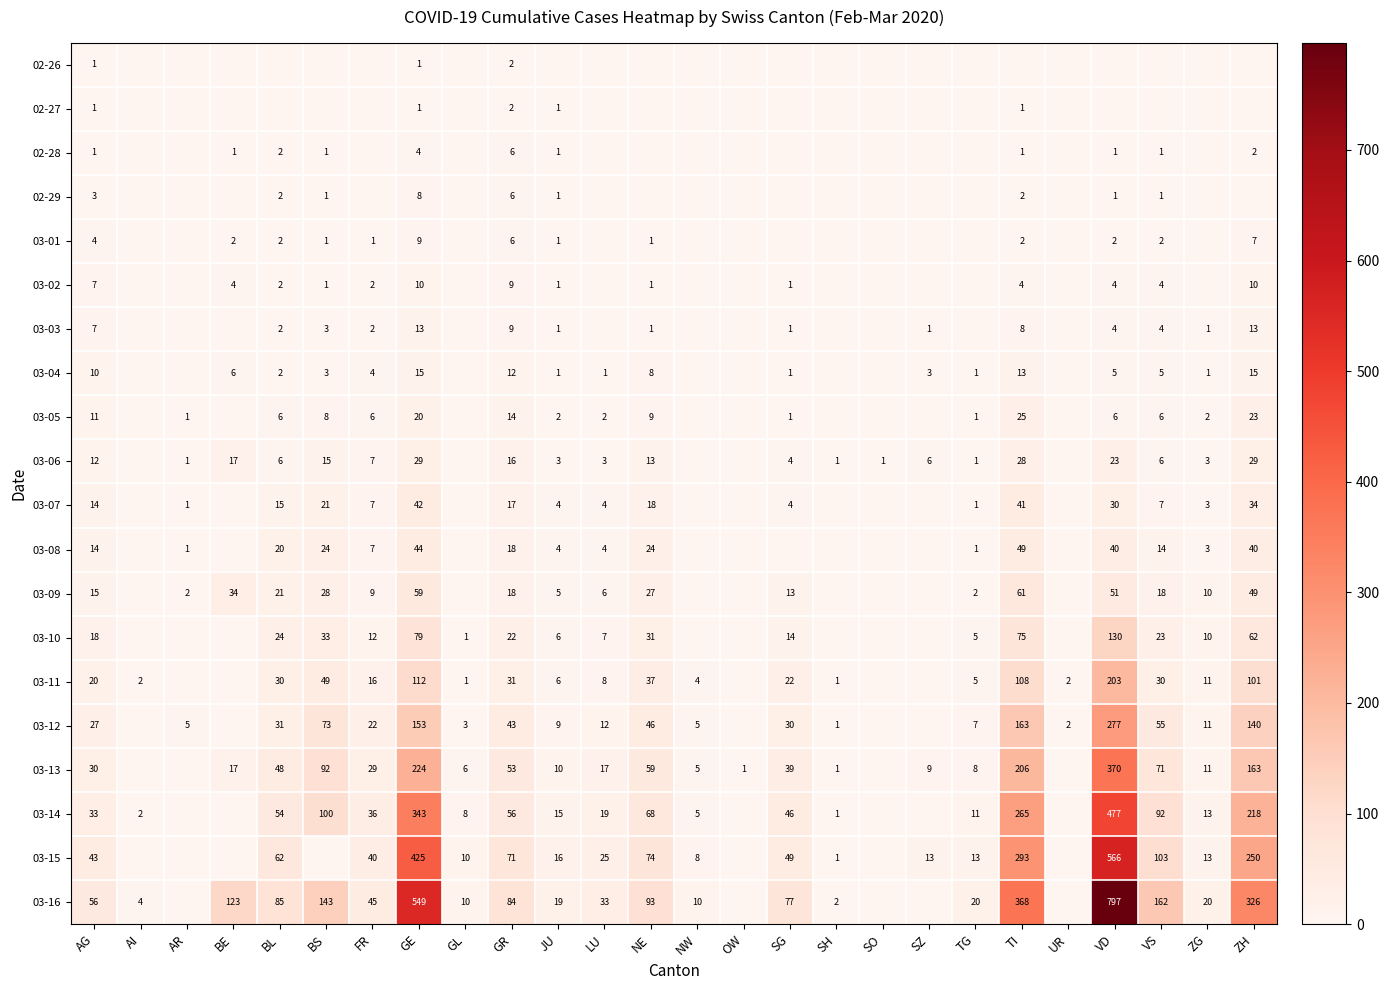

What is the difference between the 03-06 values at TI and VD?

5